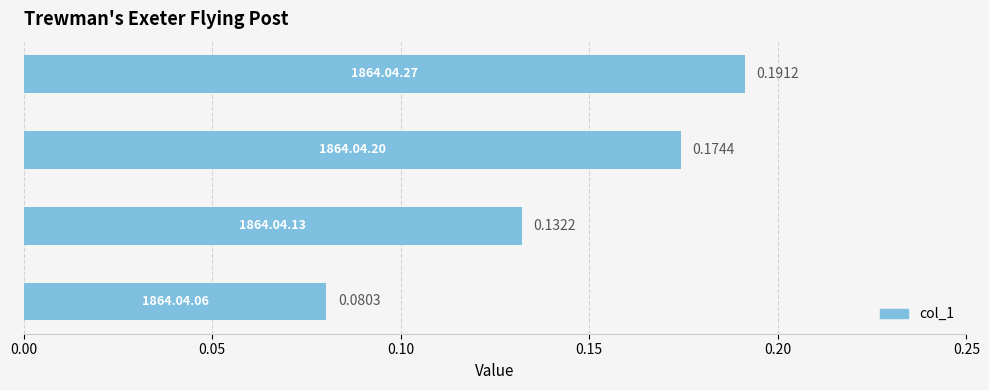

What is the sum of all values?

0.6